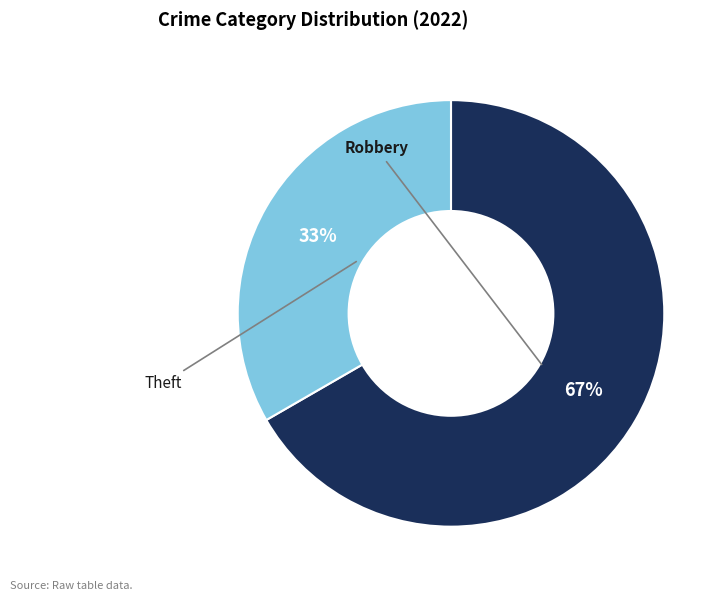

To the nearest percent, what is the average slice percentage?

50%